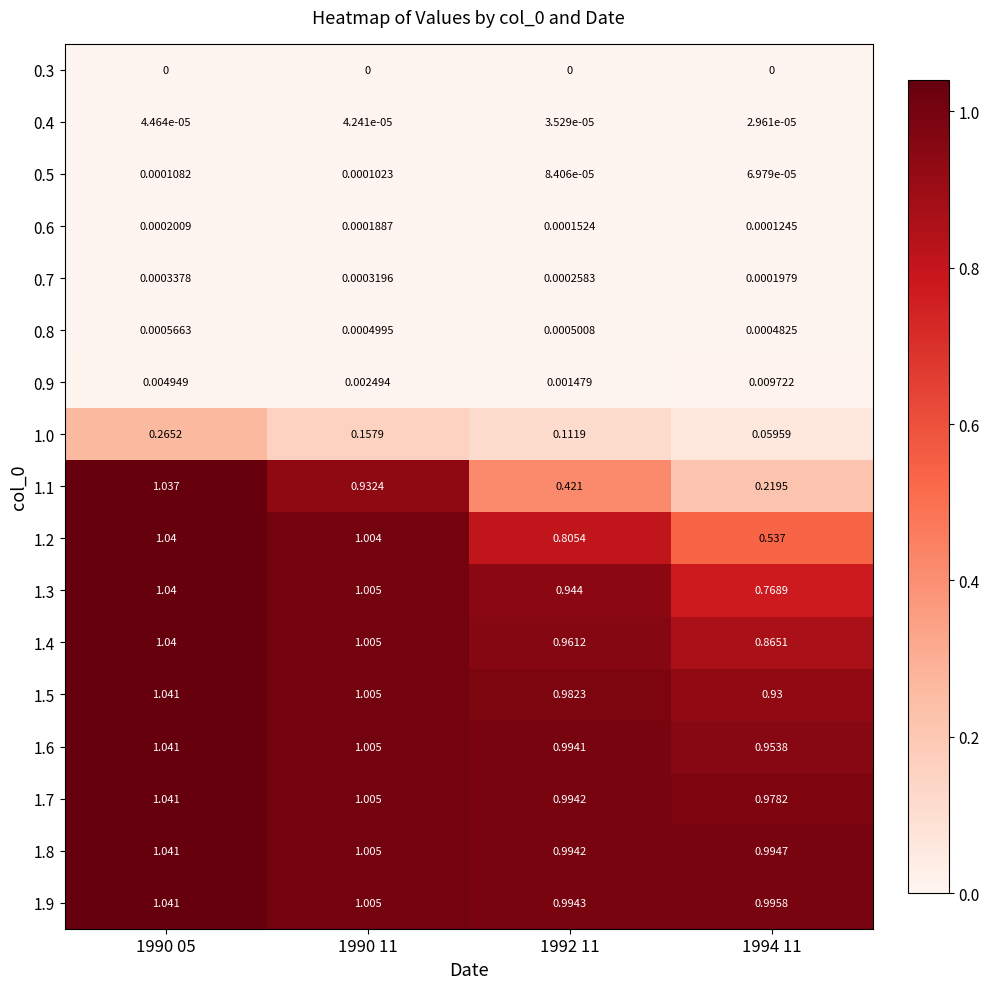

Is the value of 0.4 at 1990 11 greater than the value of 1.3 at 1992 11?

No